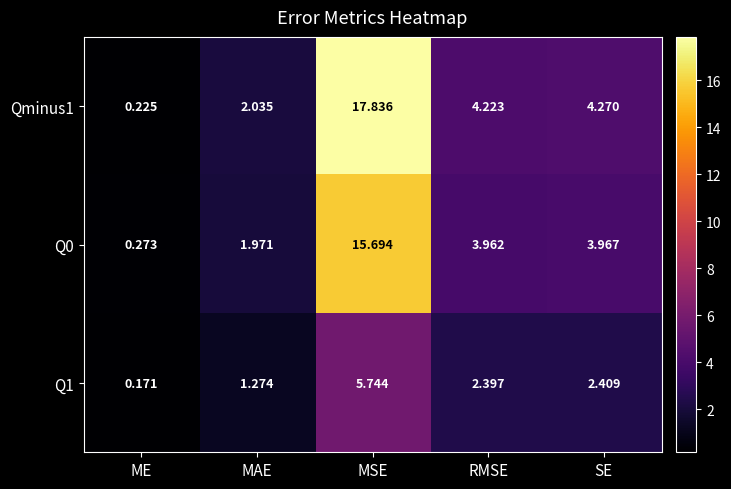

At which category does the chart reach its minimum across all series?

ME